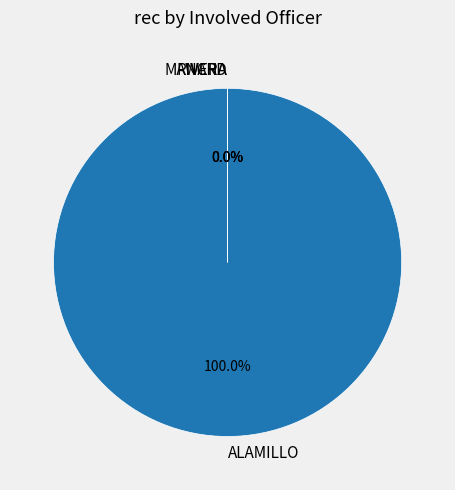

Is it true that WARD is 1% of the pie?

False